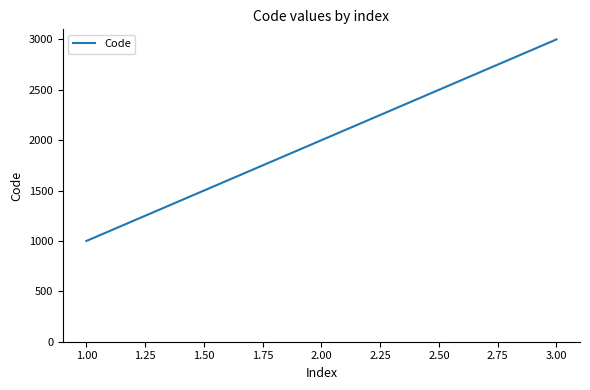

What is the smallest value displayed?

1000